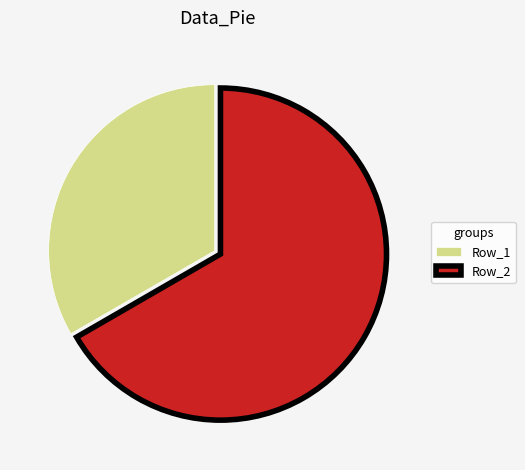

Combined, do Row_2 and Row_1 account for over 50%?

Yes